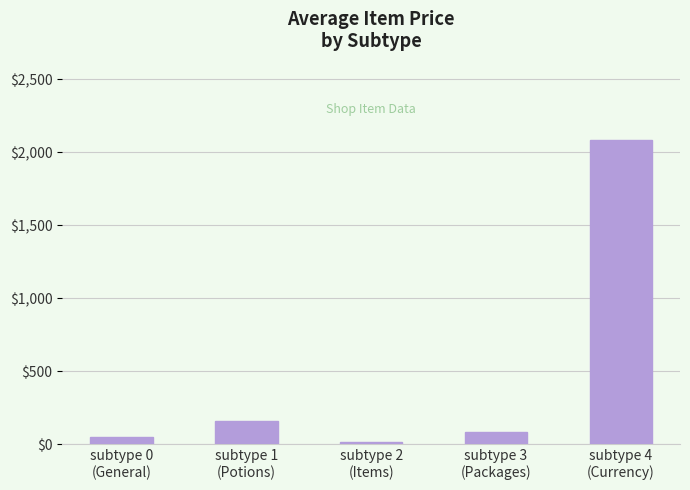

Reading left to right, extract all data points from this chart.

subtype 0
(General)=45	subtype 1
(Potions)=156	subtype 2
(Items)=17	subtype 3
(Packages)=85	subtype 4
(Currency)=2085